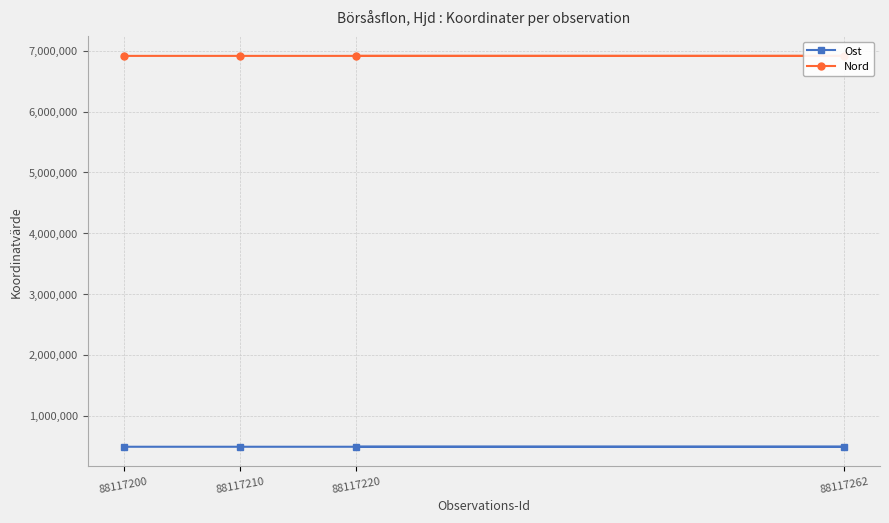

Is the value of Nord at 88117220 greater than the value of Ost at 88117262?

Yes